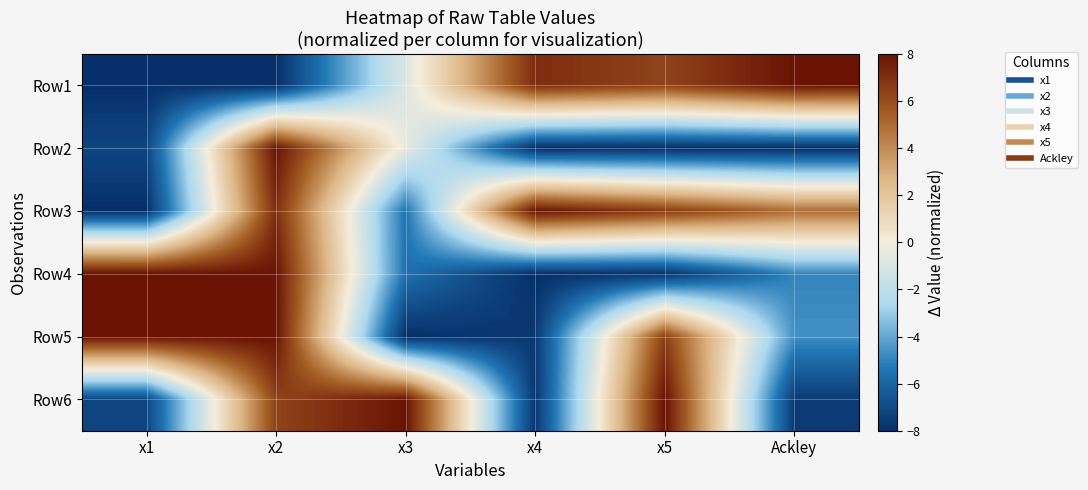

Rank the series at Ackley from lowest to highest value.

Row2, Row6, Row4, Row5, Row3, Row1